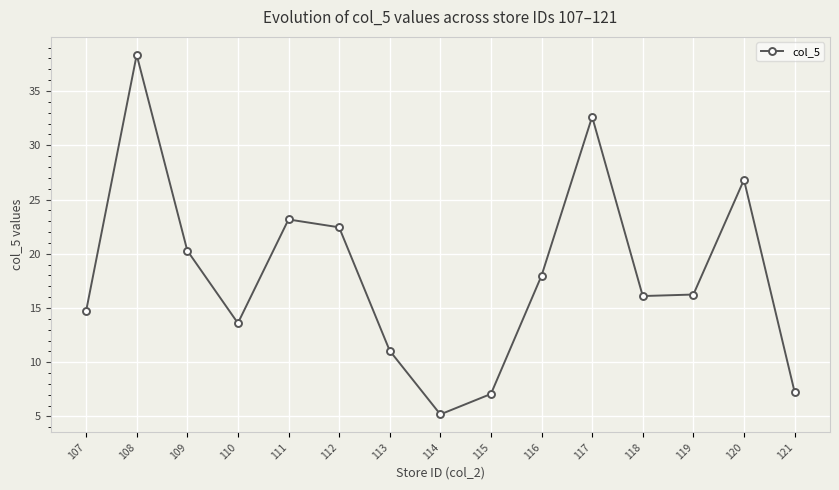

What is the difference between the second highest and minimum values?

27.4